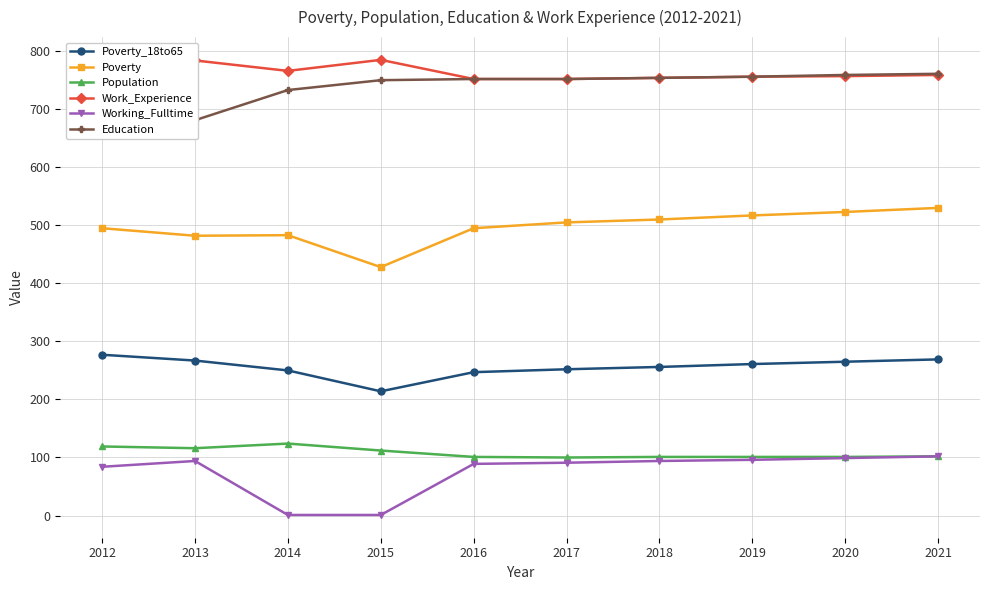

What is the value of the Population point at the 8th from the left?

101